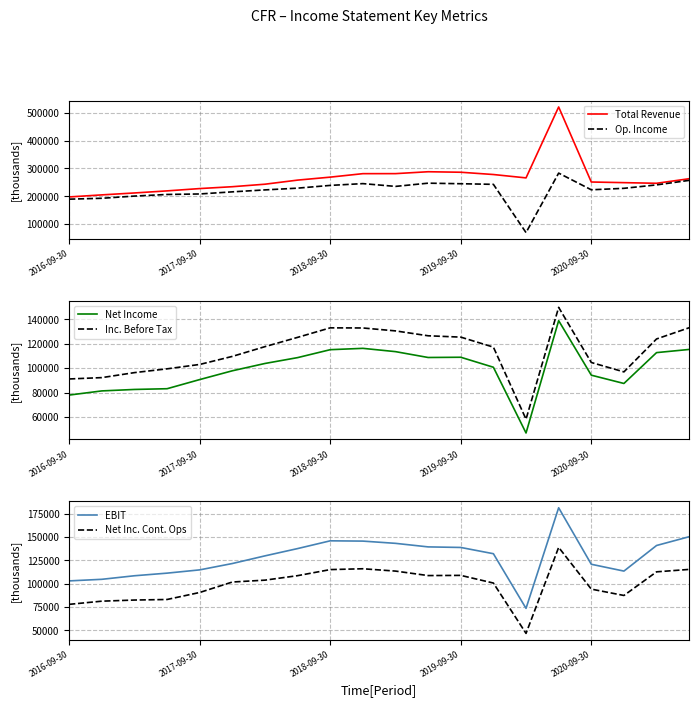

What is the sum of all Total Revenue values?

5277100